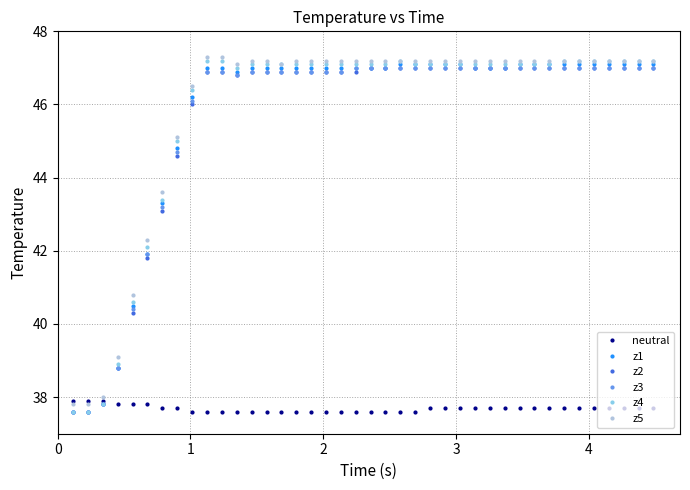

What is the value of the z4 point at the 38th from the left?

47.2